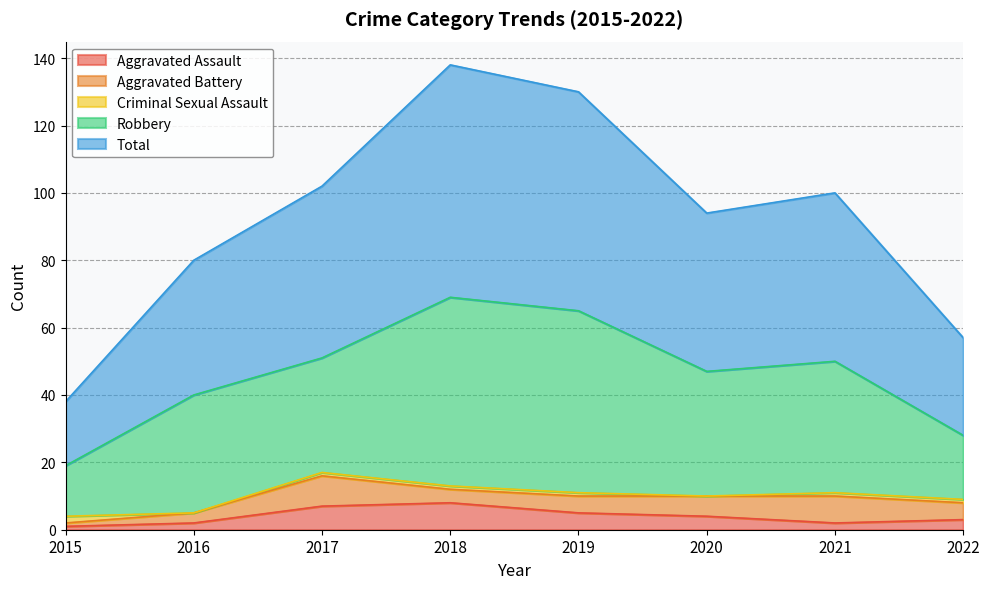

How many series are shown in this chart?

5